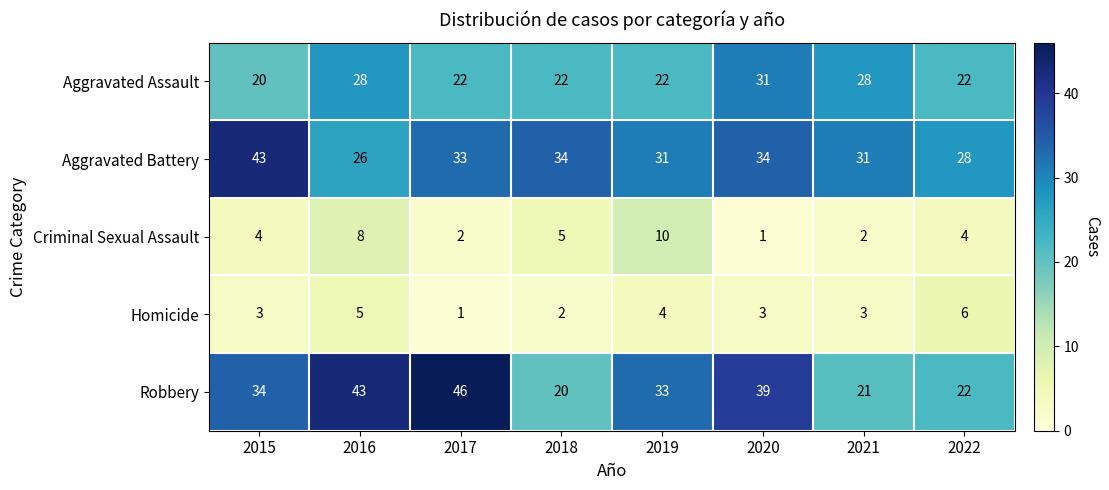

At which category is the sum across all series the highest?

2016